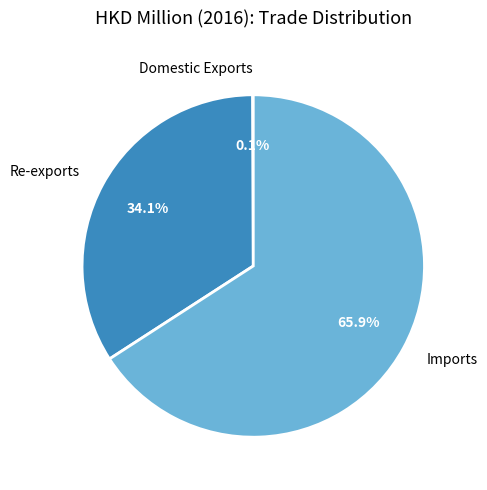

What percentage is the Imports slice, to the nearest percent?

66%